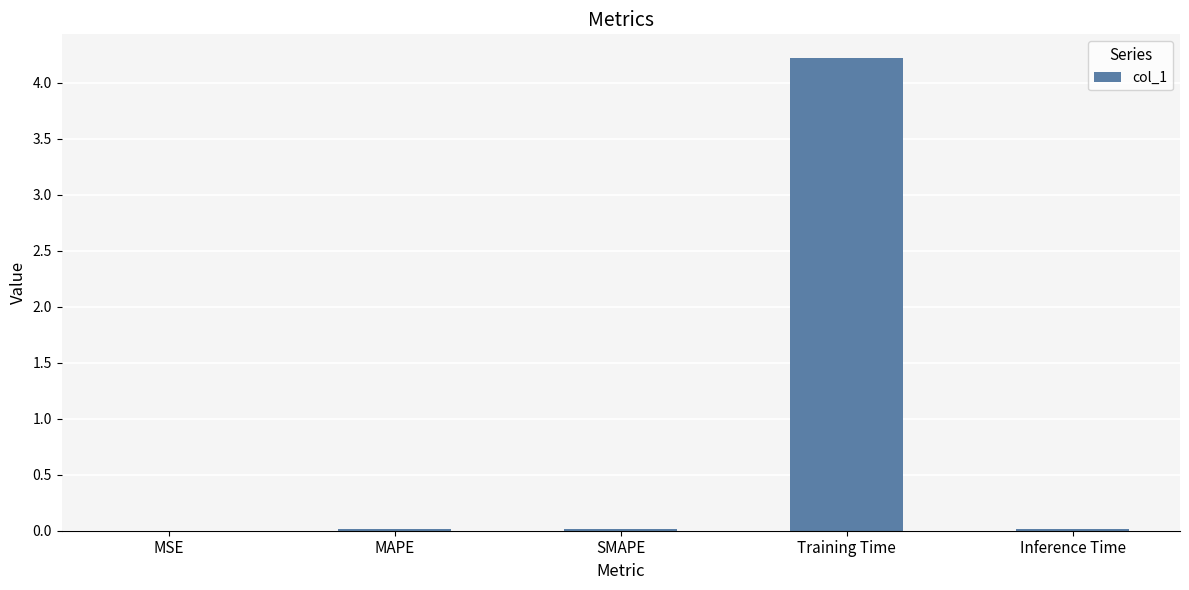

At which category does the chart reach its peak across all series?

Training Time